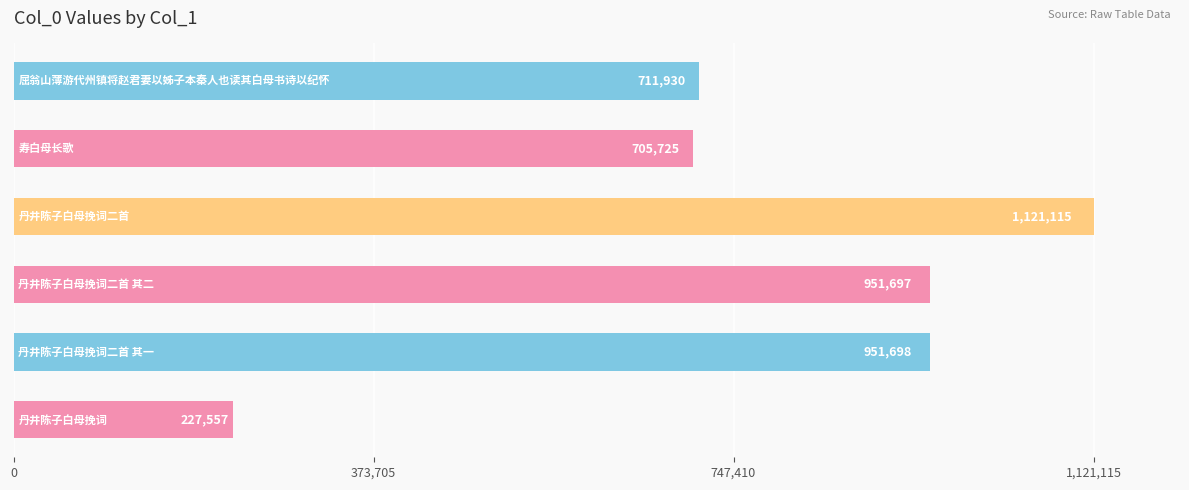

What is the sum of all values?

4669722